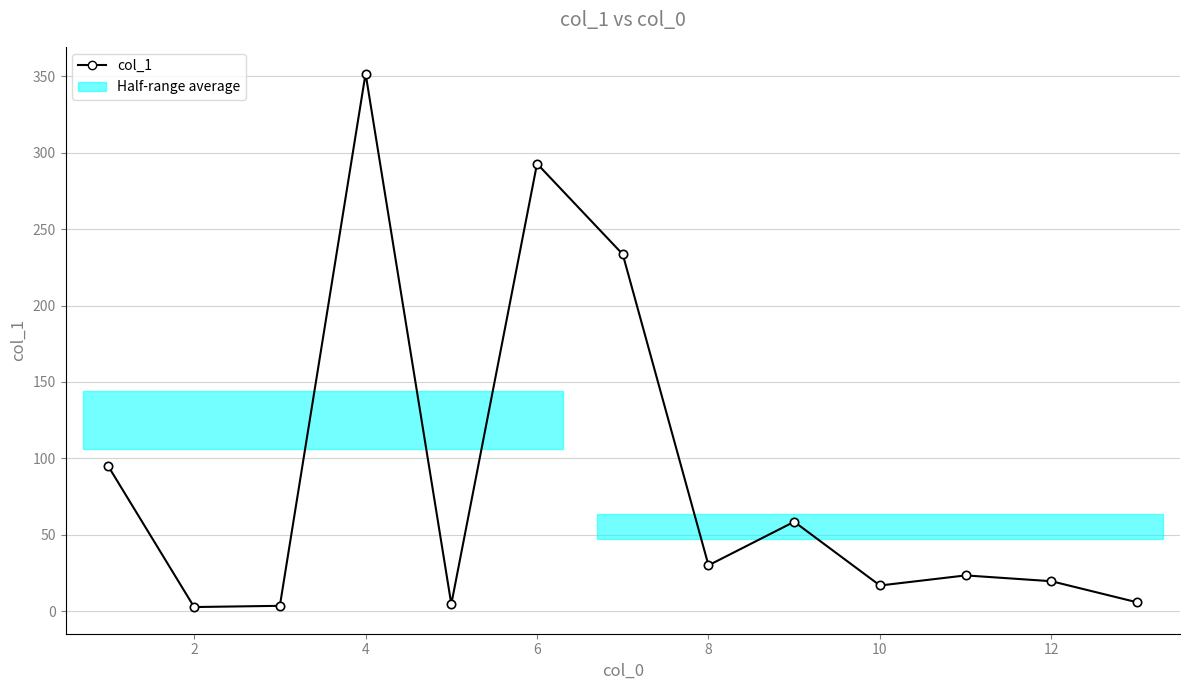

What is the average value?

87.5